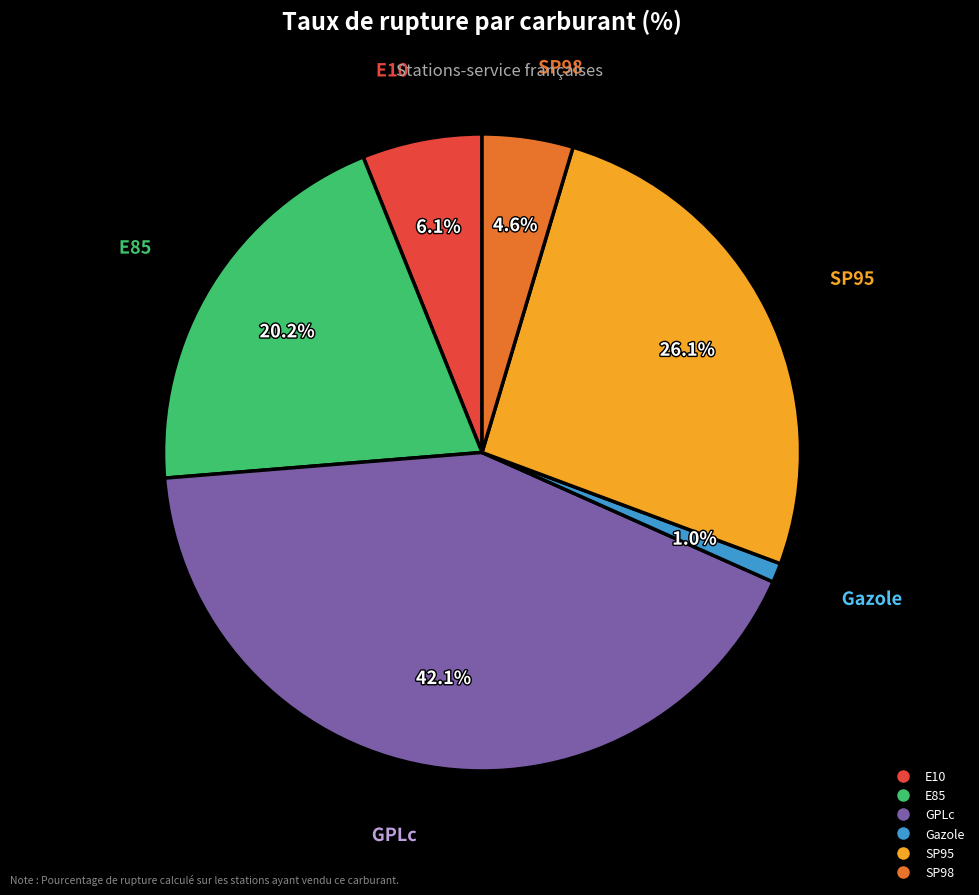

What percentage do SP98 and SP95 together represent?

30.7%